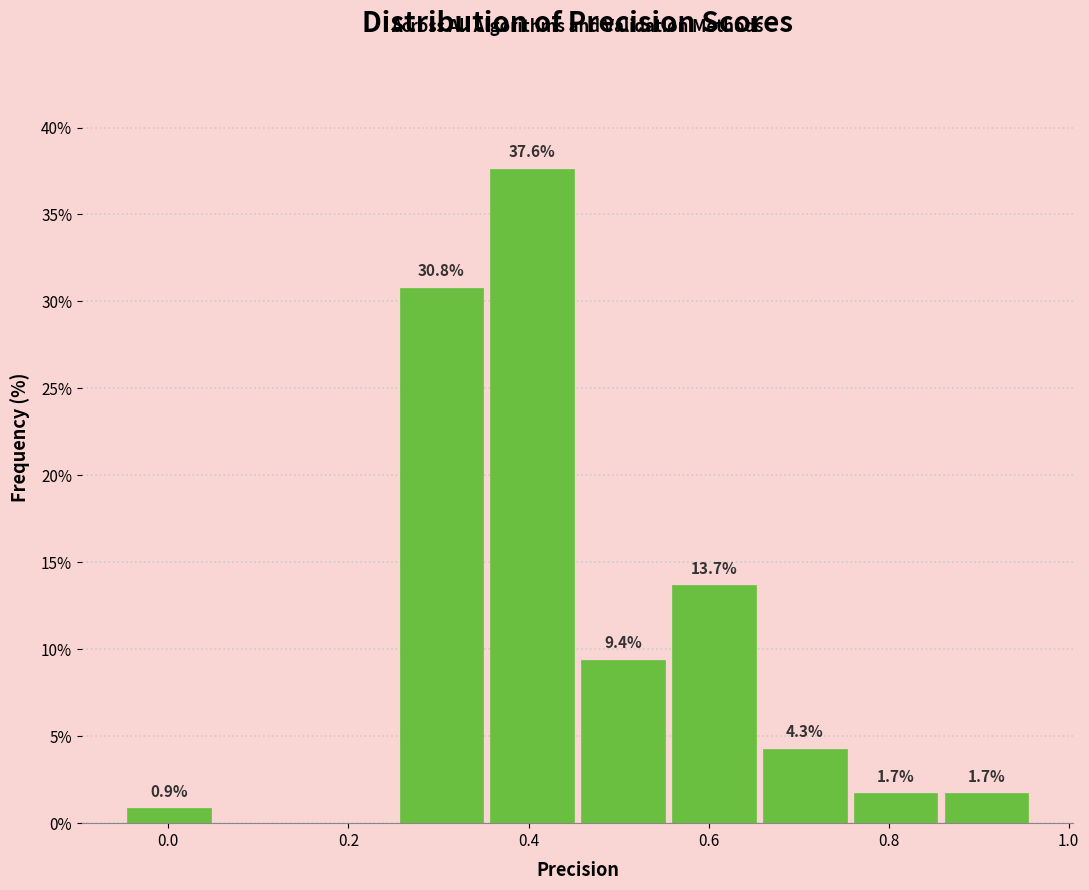

Which range on the x-axis has the tallest bar?

0.36 to 0.46